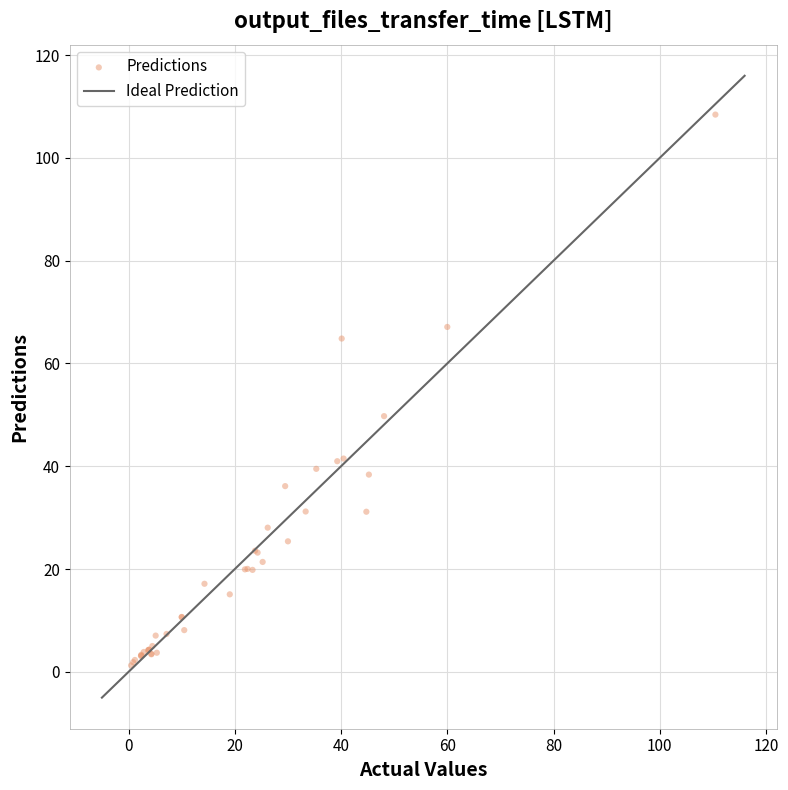

What Y value in the scatter plot is closest to 54?

49.7